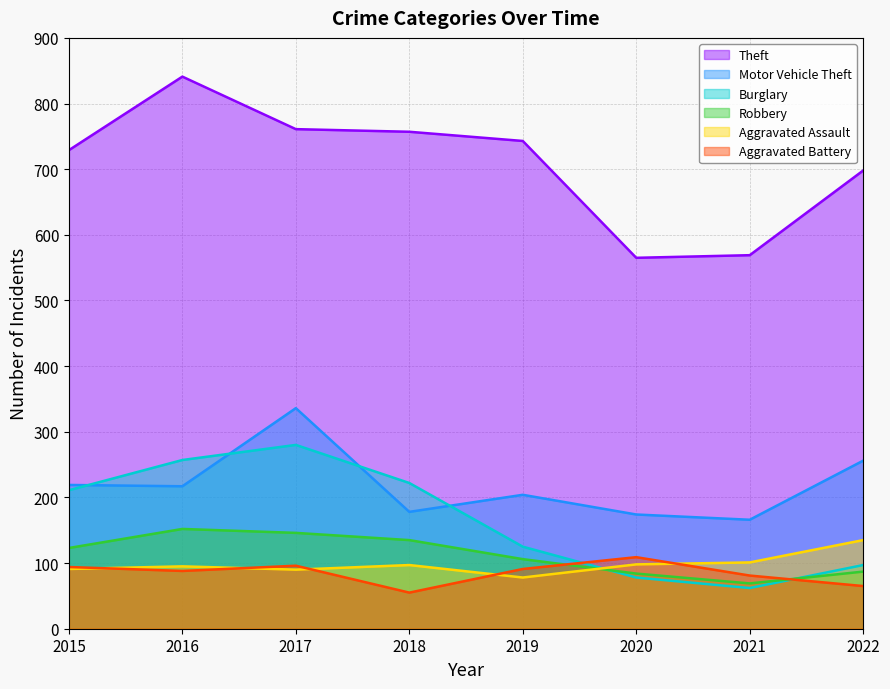

What is the value of the Theft point at the 8th from the left?

698